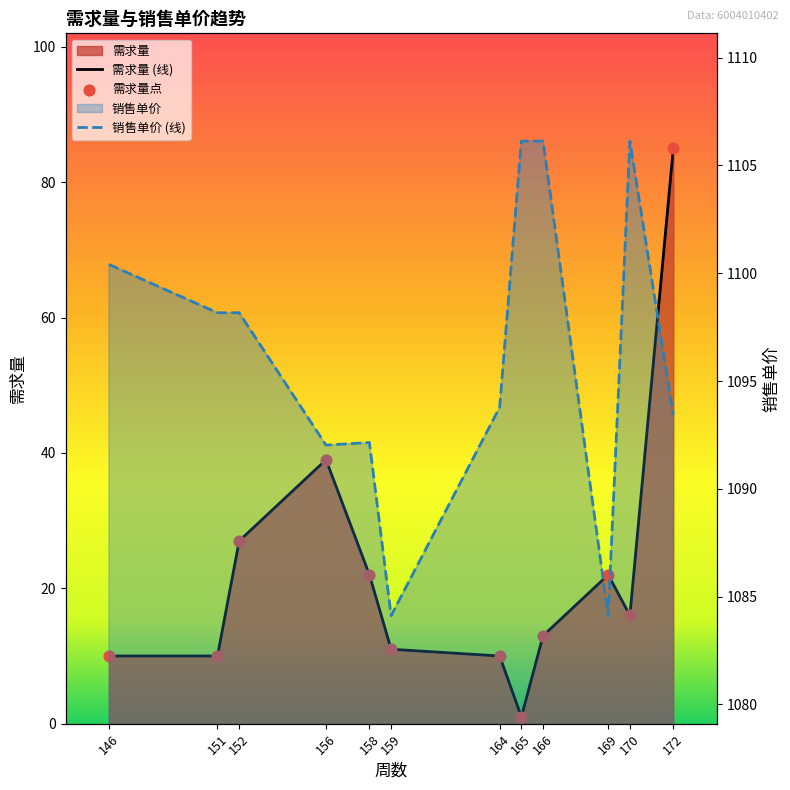

What is the total value across all series at 169?

1106.1